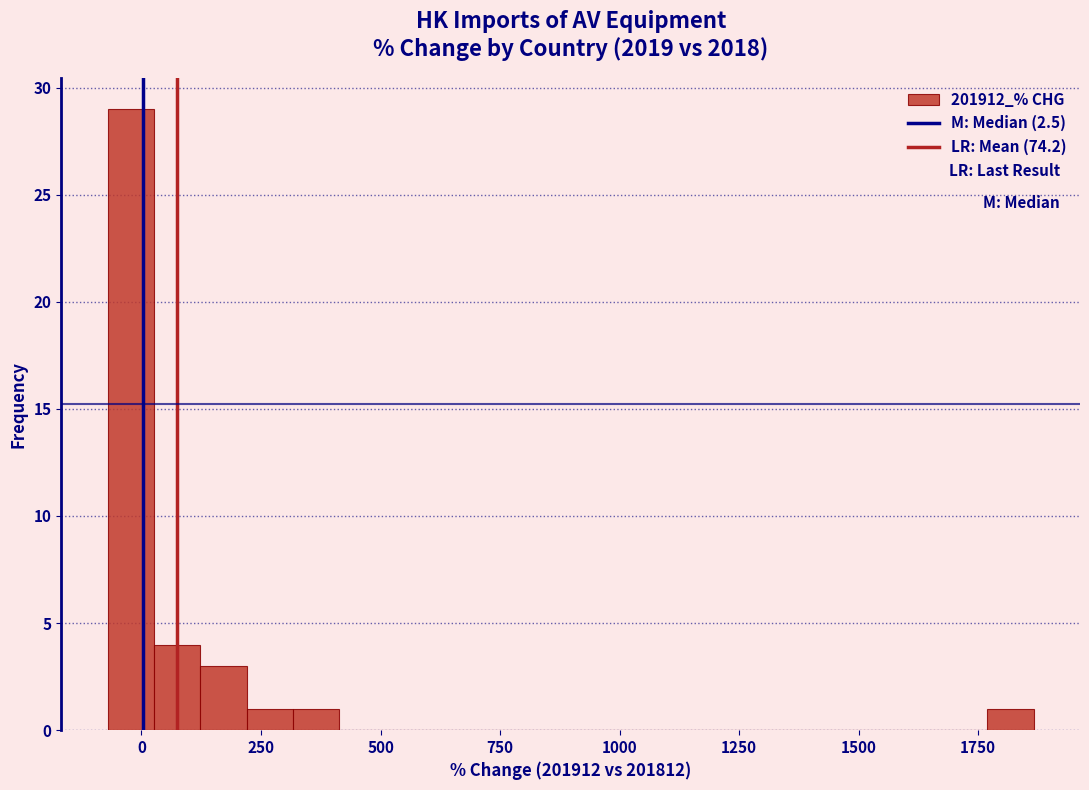

Read against the x-axis, roughly where is the centre of the tallest bar?

0